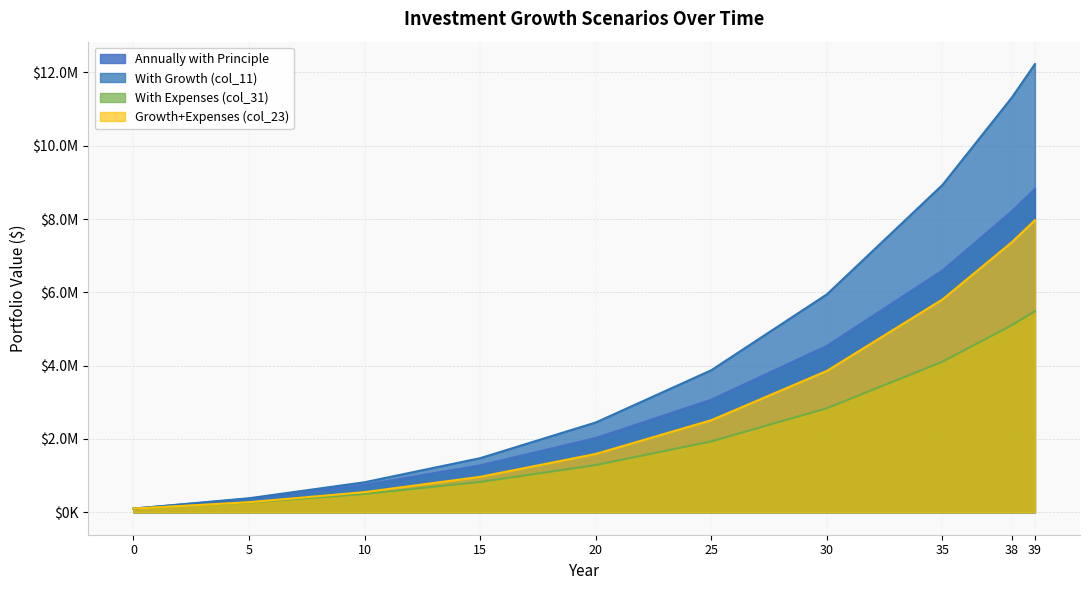

What is the smallest value displayed?

100000